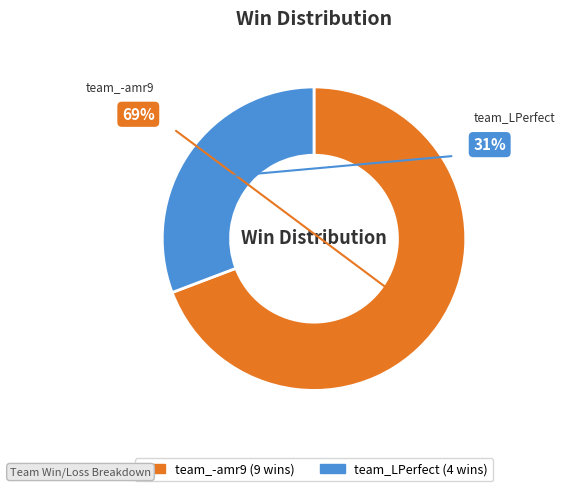

How many slices are in this pie chart?

2